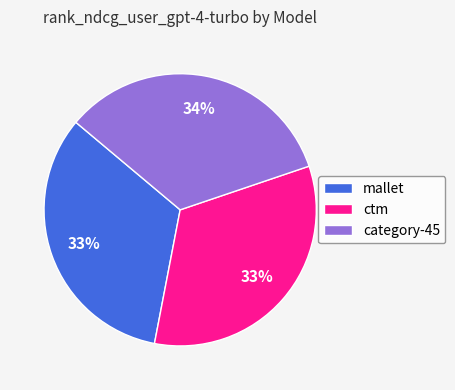

To the nearest percent, what portion does category-45 represent?

34%